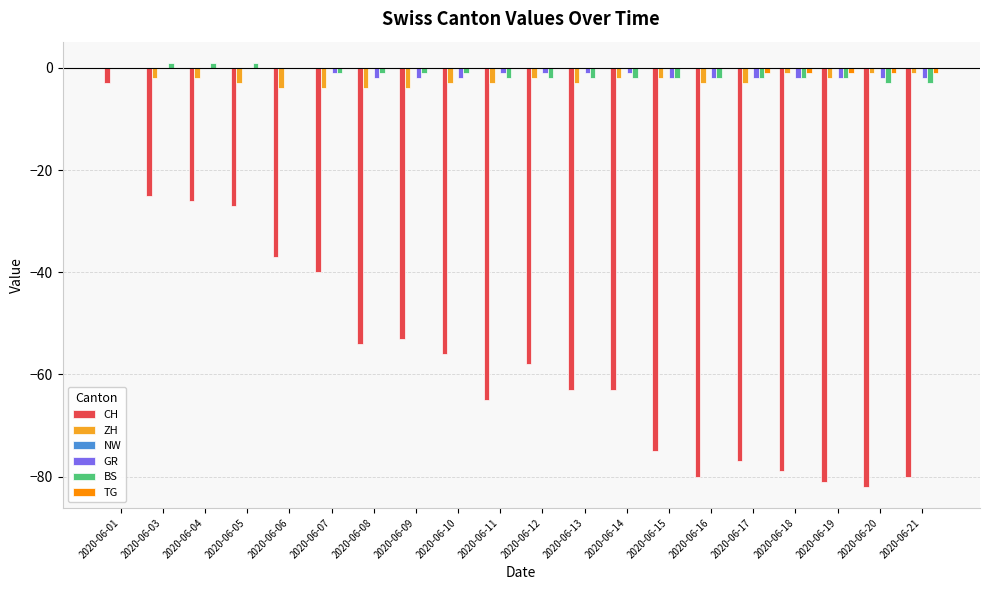

The ZH series shows -2 at 2020-06-04. True or false?

True